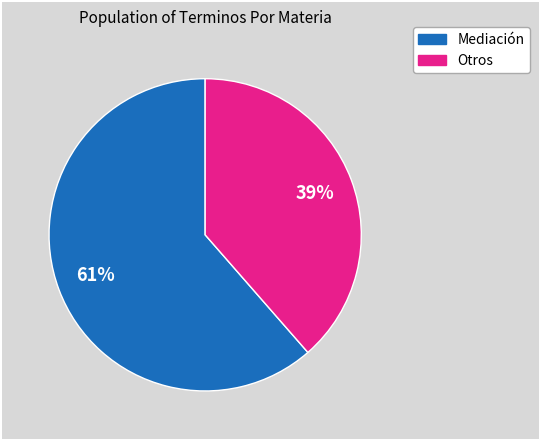

Combined, do Otros and Mediación account for over 50%?

Yes